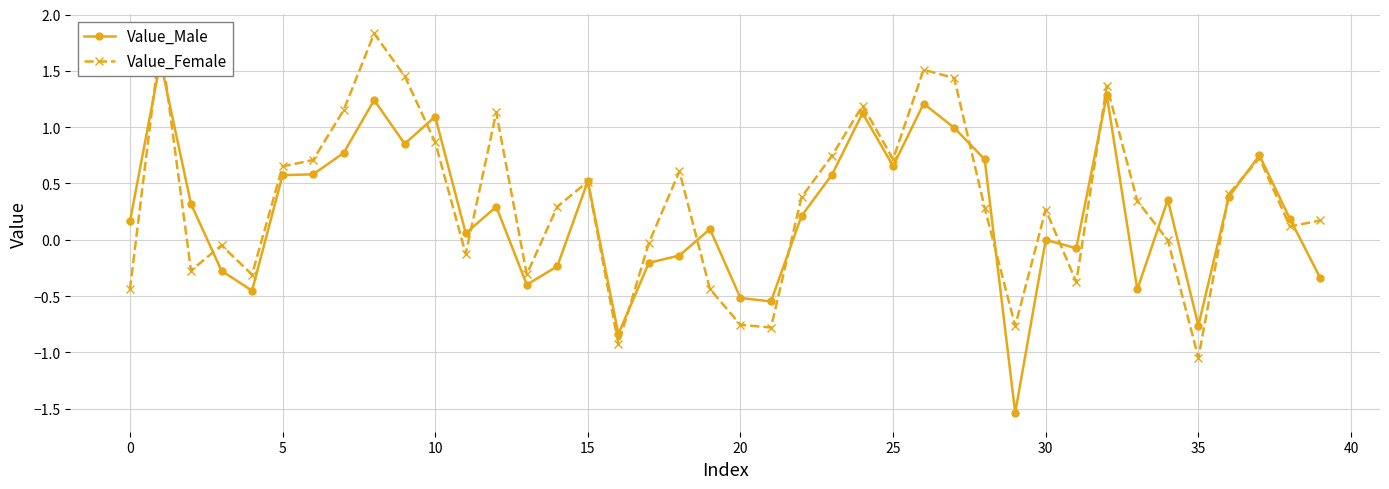

Reading left to right, what are all the values shown in this chart?

Value_Male: 0.2	1.6	0.3	-0.3	-0.5	0.6	0.6	0.8	1.2	0.9	1.1	0.1	0.3	-0.4	-0.2	0.5	-0.8	-0.2	-0.1	0.1	-0.5	-0.5	0.2	0.6	1.1	0.7	1.2	1.0	0.7	-1.5	-0.0	-0.1	1.3	-0.4	0.4	-0.8	0.4	0.7	0.2	-0.3
Value_Female: -0.4	1.8	-0.3	-0.0	-0.3	0.7	0.7	1.1	1.8	1.5	0.9	-0.1	1.1	-0.3	0.3	0.5	-0.9	-0.0	0.6	-0.4	-0.8	-0.8	0.4	0.7	1.2	0.7	1.5	1.4	0.3	-0.8	0.3	-0.4	1.4	0.3	-0.0	-1.0	0.4	0.7	0.1	0.2